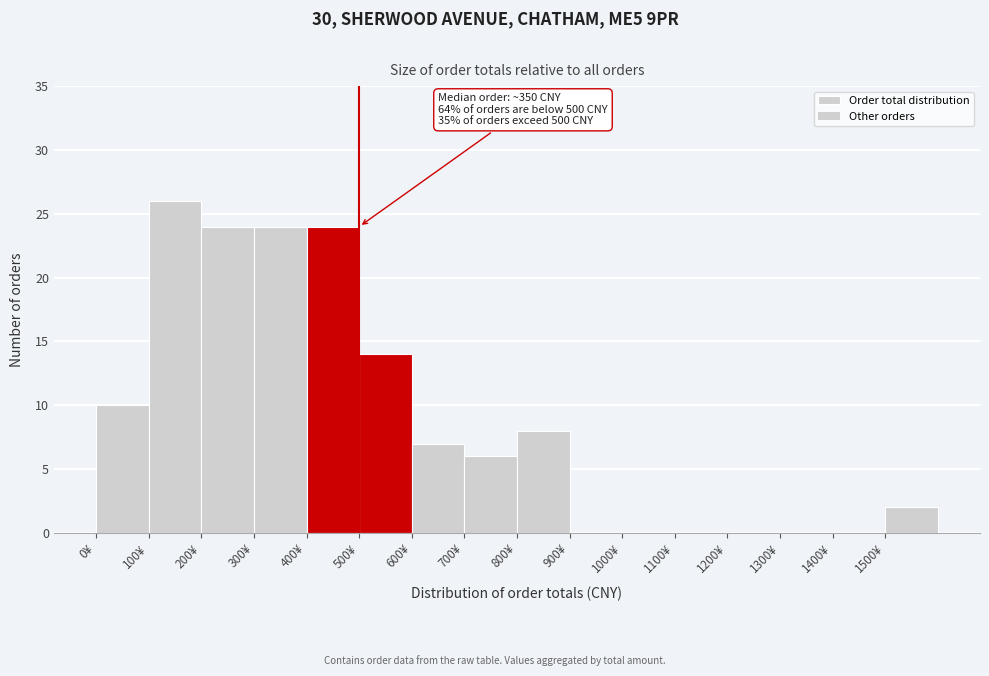

Which range on the x-axis has the tallest bar?

100 to 200